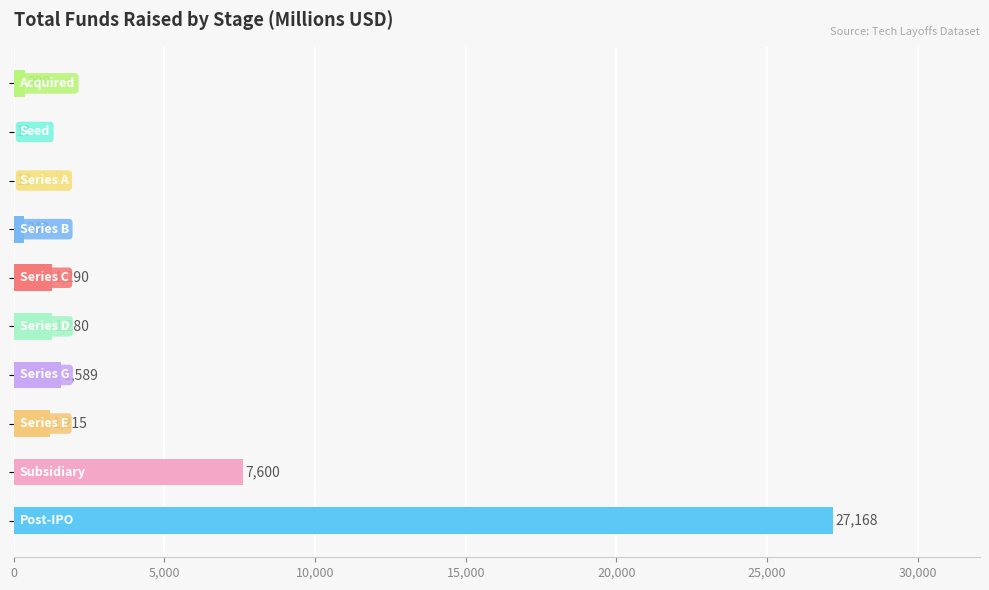

What is the greatest value displayed?

27168